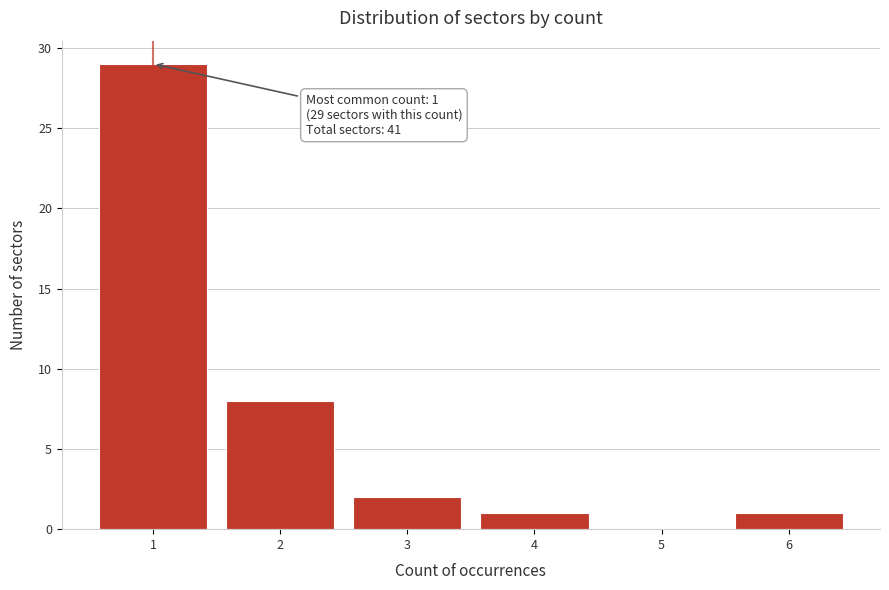

Which range on the x-axis has the tallest bar?

0.5 to 1.5